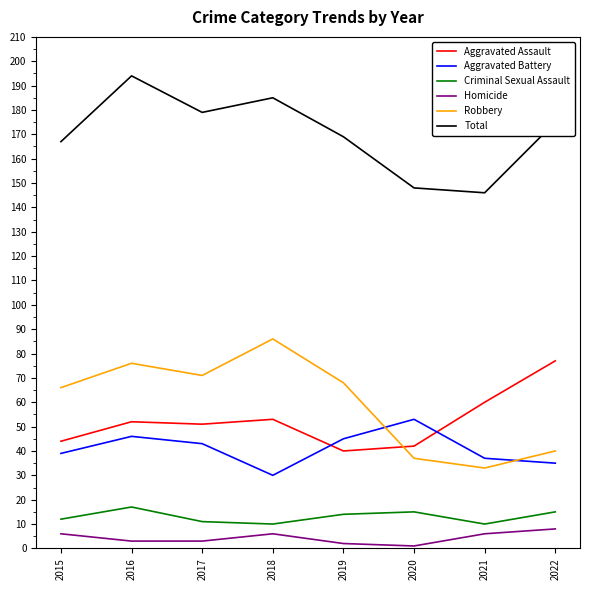

What are all the series names shown in the legend?

Aggravated Assault, Aggravated Battery, Criminal Sexual Assault, Homicide, Robbery, Total